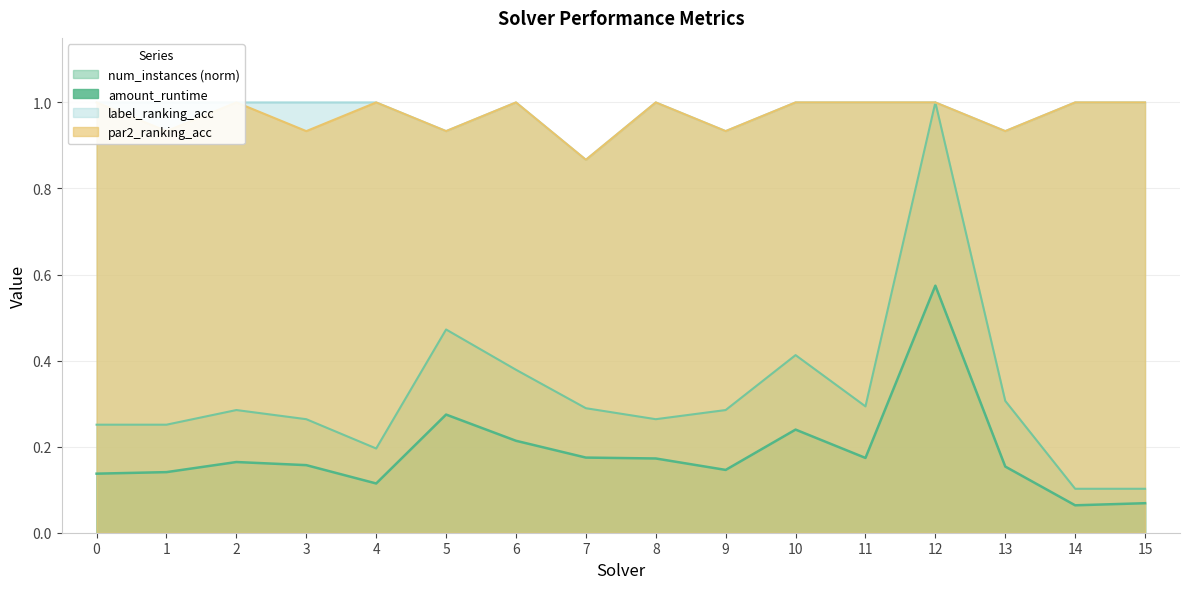

What is the minimum value shown in the chart?

0.1